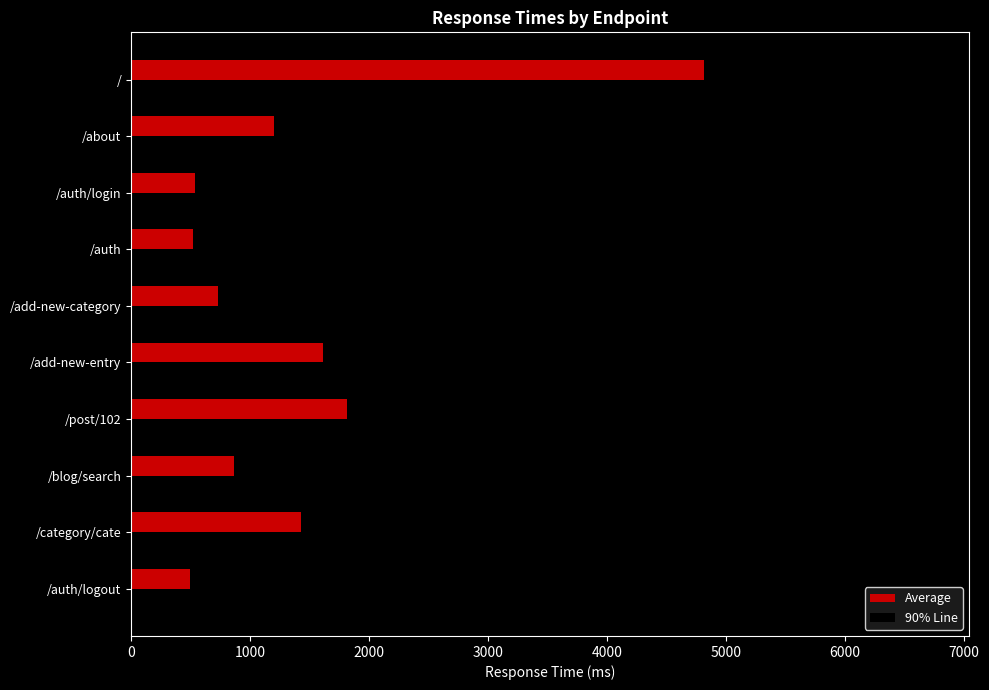

What is the average value of the Average series?

1401